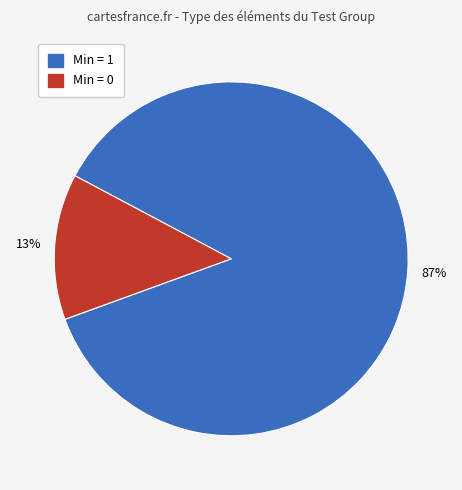

Is there a majority slice in this chart?

Yes